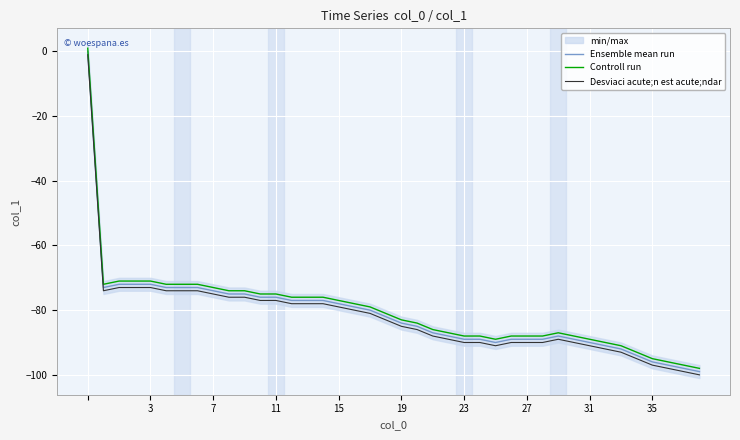

What is the minimum value for Ensemble mean run?

-99